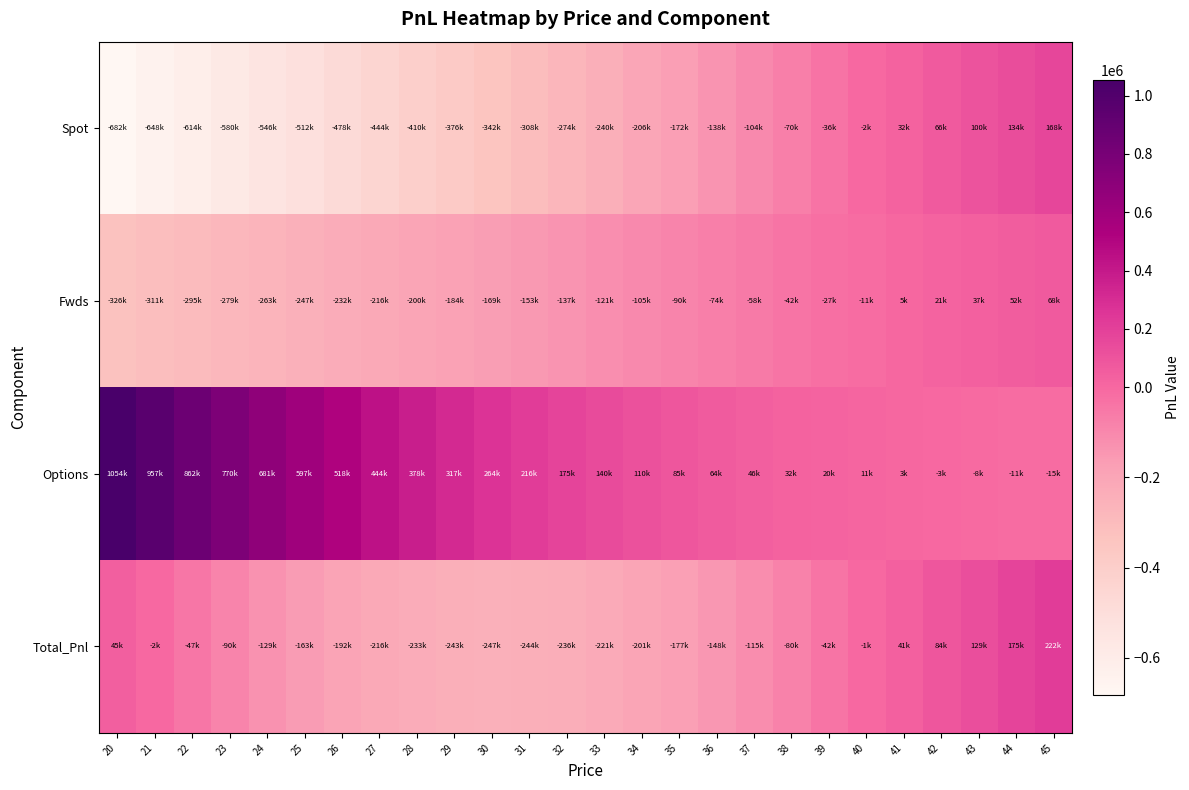

Reading right to left, extract all data points from this chart.

Spot: 45=168448.5	44=134418.5	43=100388.5	42=66358.5	41=32328.5	40=-1701.5	39=-35731.5	38=-69761.5	37=-103791.5	36=-137821.5	35=-171851.5	34=-205881.5	33=-239911.5	32=-273941.5	31=-307971.5	30=-342001.5	29=-376031.5	28=-410061.5	27=-444091.5	26=-478121.5	25=-512151.5	24=-546181.5	23=-580211.5	22=-614241.5	21=-648271.5	20=-682301.5
Fwds: 45=68184.4	44=52401.5	43=36618.5	42=20835.5	41=5052.5	40=-10730.5	39=-26513.5	38=-42296.5	37=-58079.5	36=-73862.4	35=-89645.4	34=-105428.4	33=-121211.4	32=-136994.4	31=-152777.4	30=-168560.4	29=-184343.4	28=-200126.3	27=-215909.3	26=-231692.3	25=-247475.3	24=-263258.3	23=-279041.3	22=-294824.3	21=-310607.3	20=-326390.2
Options: 45=-14517.3	44=-11475.9	43=-7623.5	42=-2764.6	41=3335.0	40=10952.8	39=20414.0	38=32093.7	37=46417.5	36=63858.6	35=84931.4	34=110179.2	33=140156.1	32=175402.6	31=216414.6	30=263607.3	29=317276.7	28=377562.9	27=444419.4	26=517595.8	25=596637.9	24=680910.0	23=769639.4	22=861978.7	21=957077.6	20=1054152.6
Total_Pnl: 45=222115.6	44=175344.0	43=129383.5	42=84429.4	41=40716.0	40=-1479.2	39=-41831.0	38=-79964.2	37=-115453.4	36=-147825.3	35=-176565.5	34=-201130.8	33=-220966.9	32=-235533.3	31=-244334.3	30=-246954.6	29=-243098.1	28=-232624.9	27=-215581.4	26=-192218.0	25=-162989.0	24=-128529.8	23=-89613.4	22=-47087.1	21=-1801.2	20=45460.9